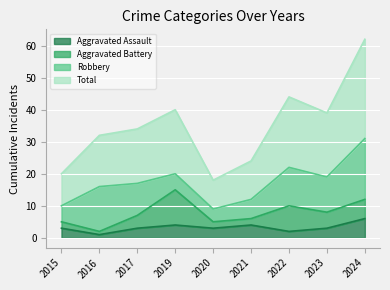

What is the average value of the Aggravated Assault series?

3